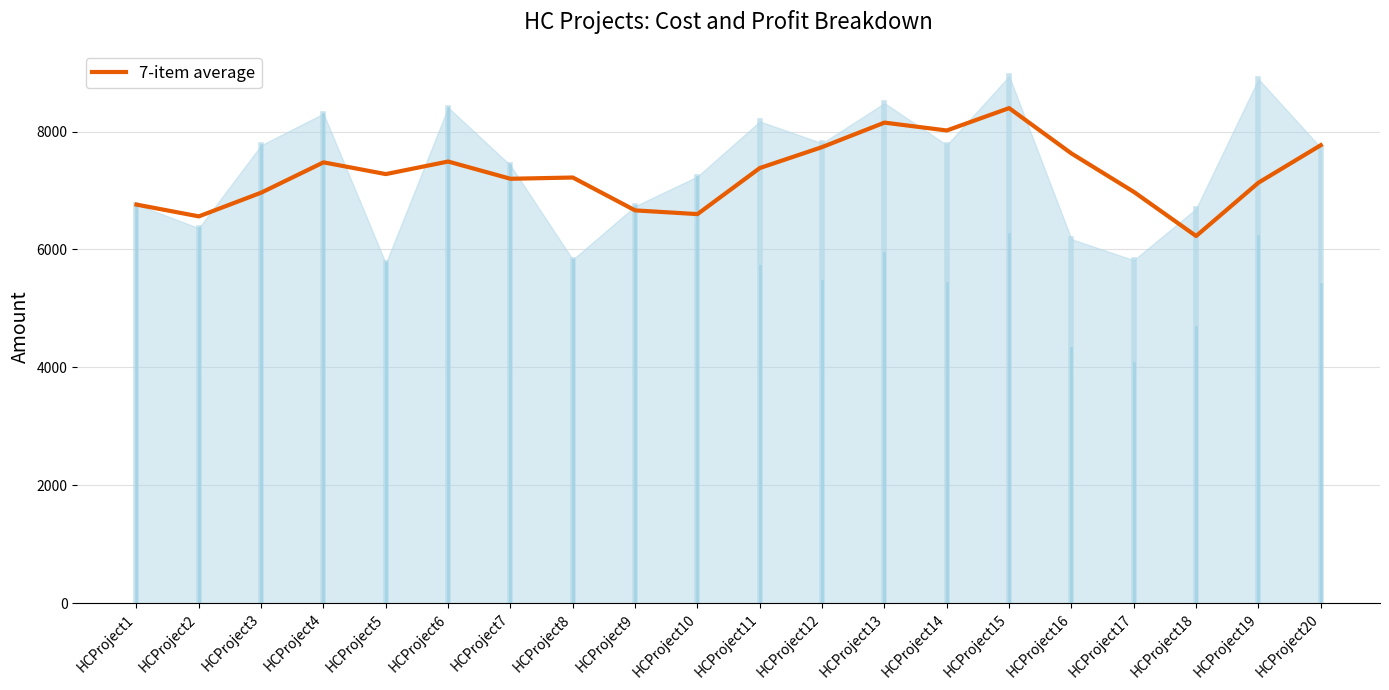

What is the sum of all values?

145648.7